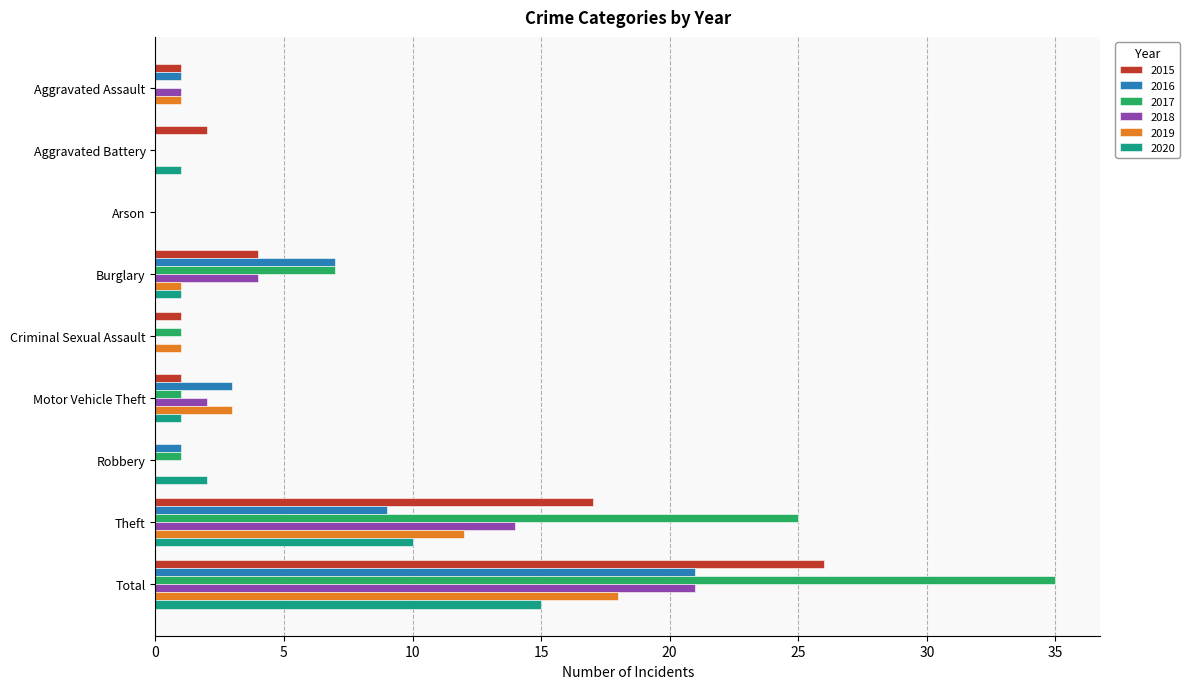

Is it true that 2017 equals 14 at Aggravated Battery?

False